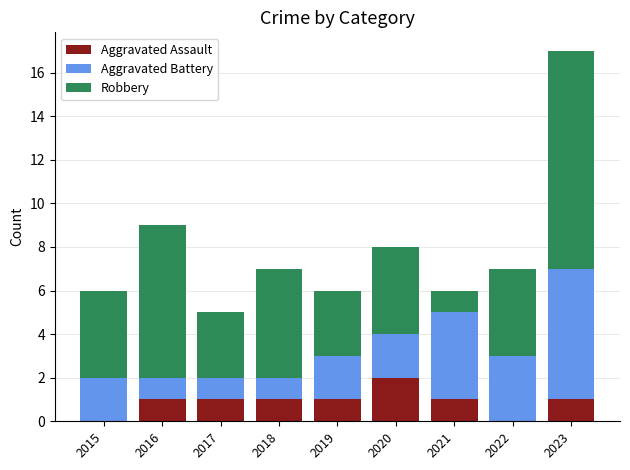

What is the total value across all series at 2020?

8